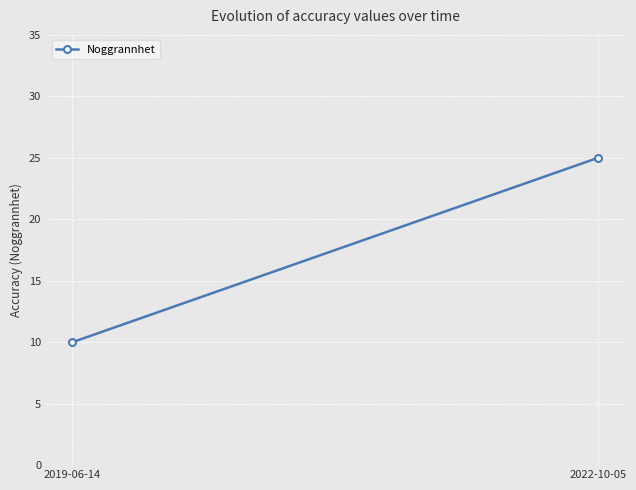

Between 2022-10-05 and 2019-06-14, which is larger?

2022-10-05